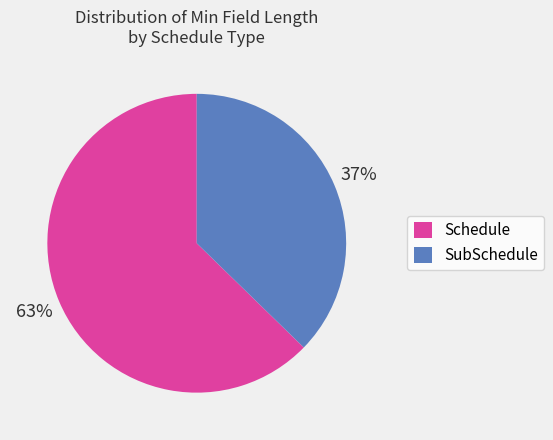

Is there any slice that represents more than half of the pie?

Yes